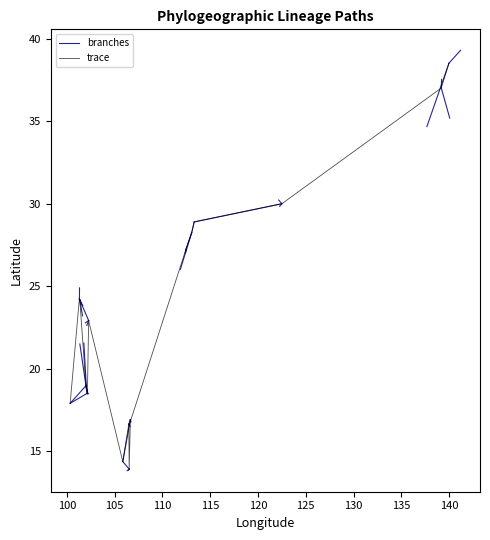

Where is the first local maximum for startLon?

1